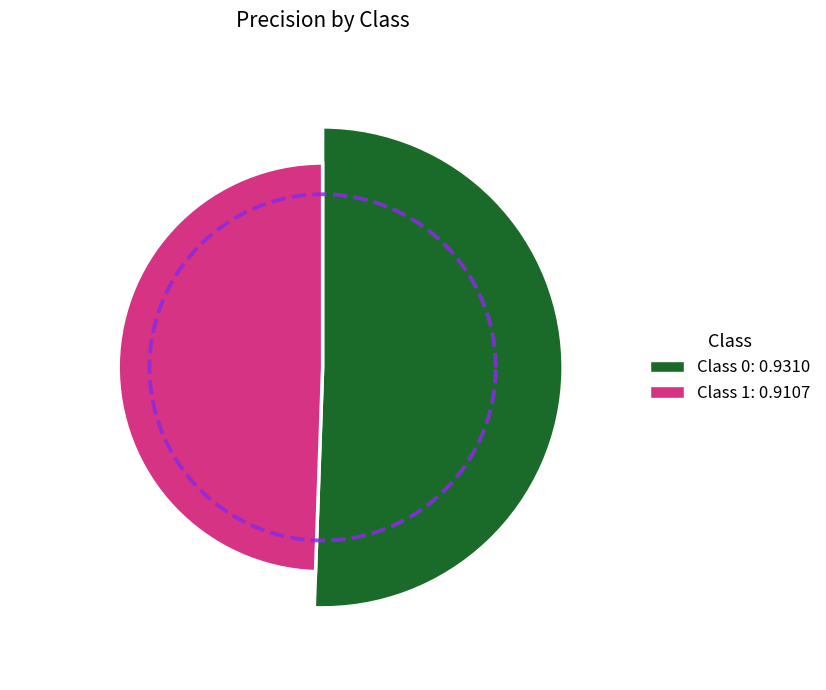

What portion of the pie excludes 1?

50.6%